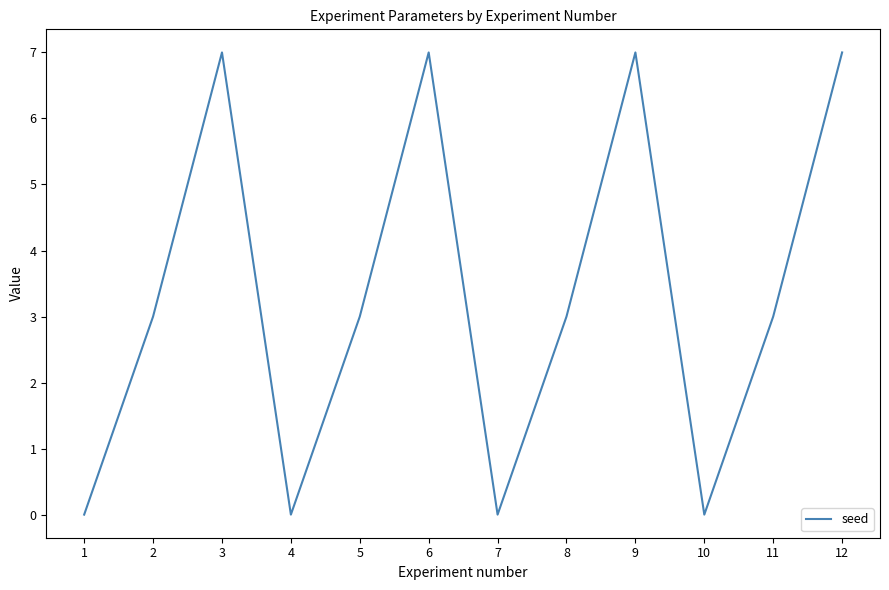

Between 2 and 9, which is larger?

9